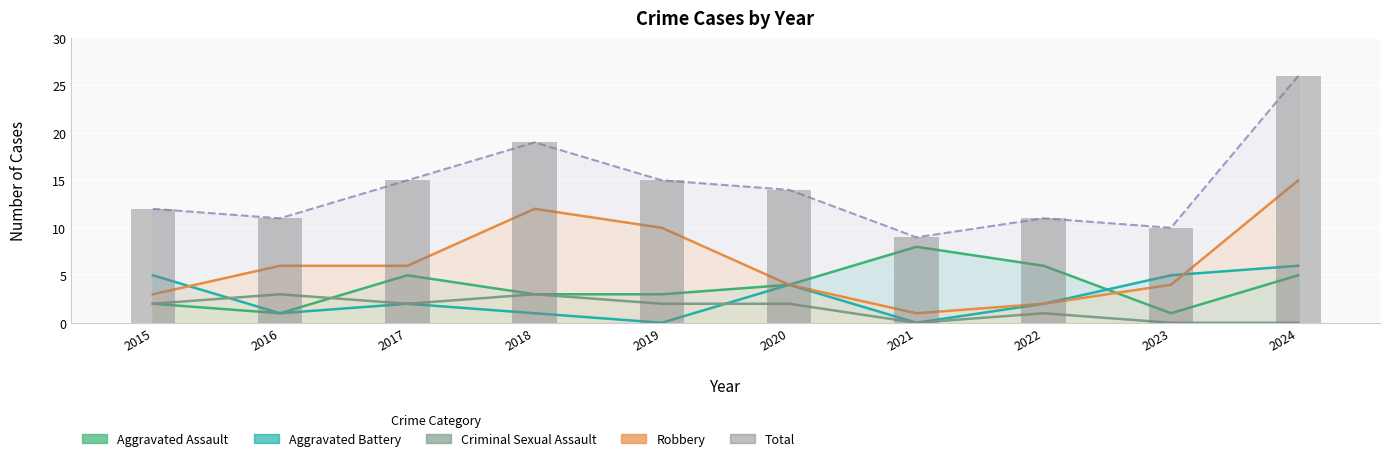

True or false: the data shows 11 at 2016.

True